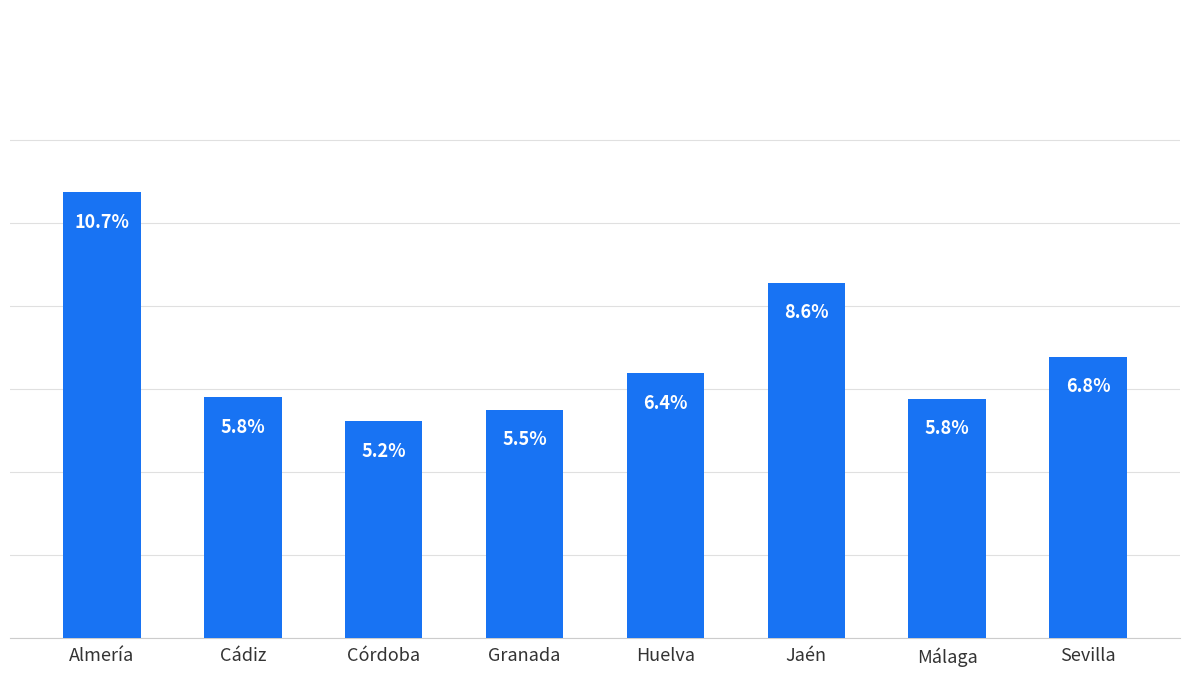

What is the difference between the maximum and second lowest values?

0.1